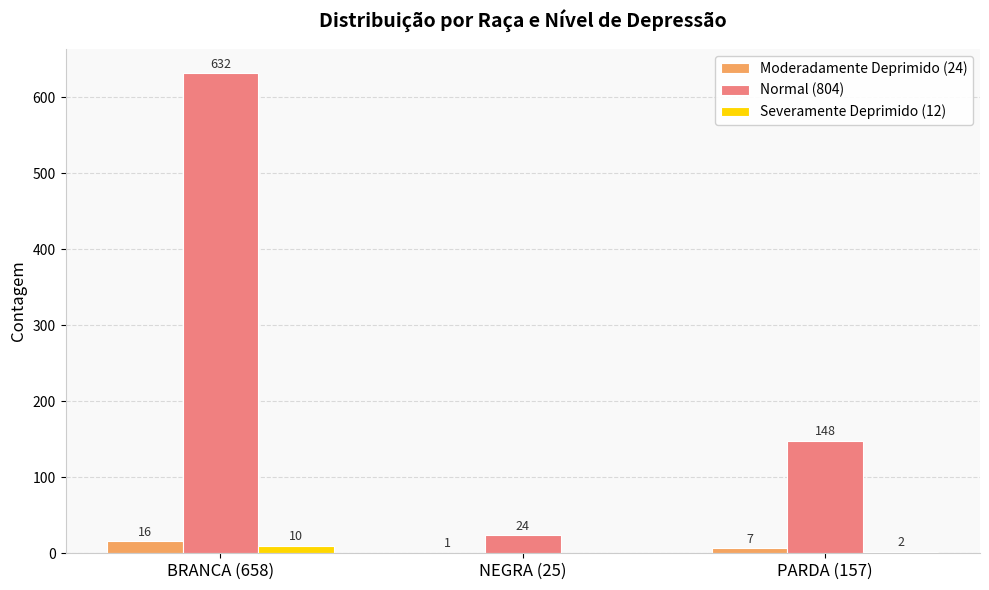

Reading right to left, extract all data points from this chart.

Moderadamente Deprimido (24): 7	1	16
Normal (804): 148	24	632
Severamente Deprimido (12): 2	0	10